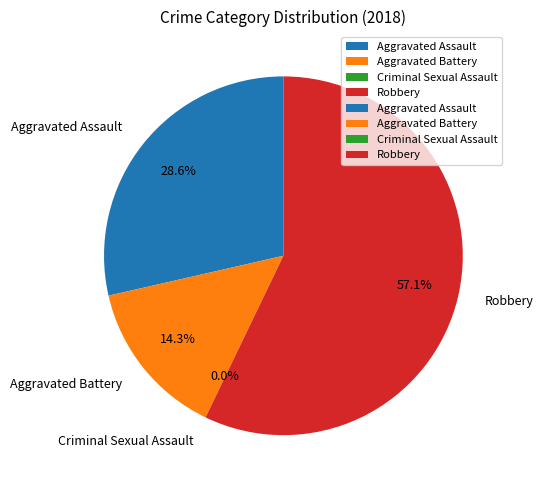

Is it true that Robbery is 57% of the pie?

True